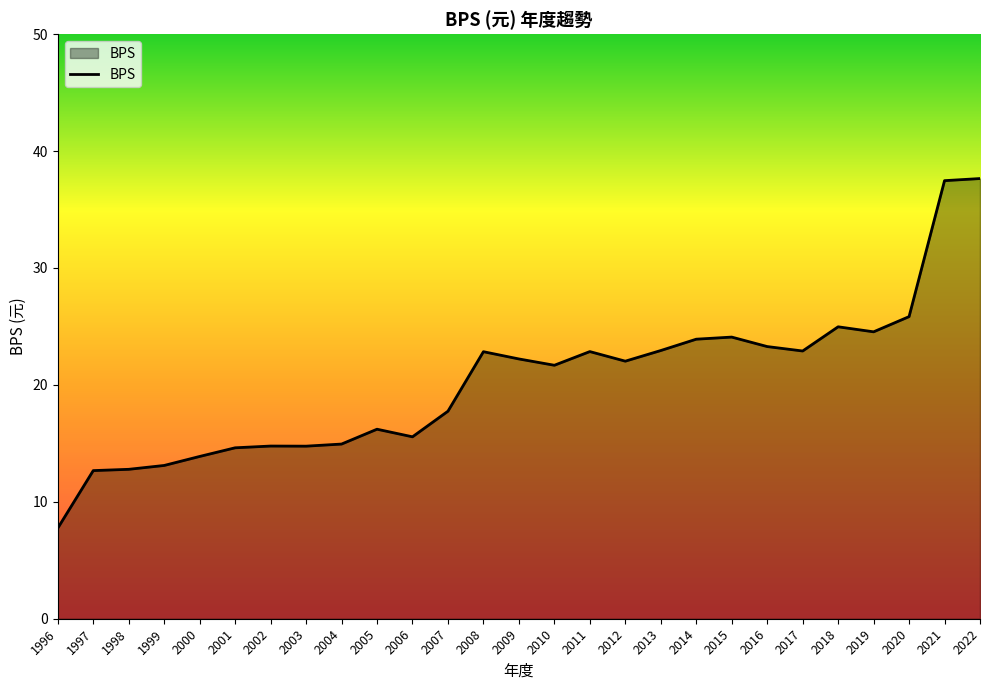

Which label corresponds to the smallest value in the chart?

1996